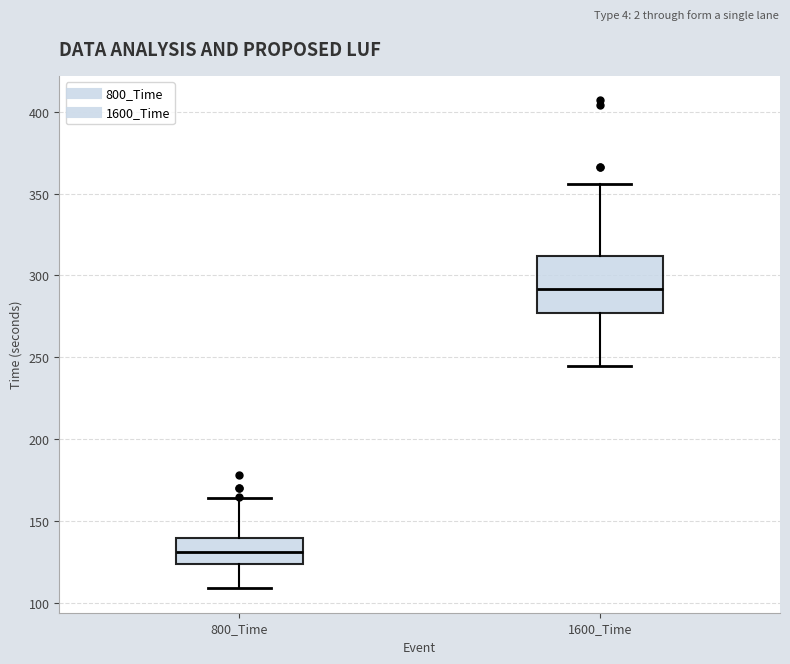

Reading left to right, transcribe this box plot: for each box, give where its median line is, the range the box spans, and where its two whiskers end, as read against the y-axis. The values are not printed on the chart, so give them approximately, as read against the axis.

800_Time: median 130, box 125 to 140, whiskers 110 to 165
1600_Time: median 290, box 275 to 310, whiskers 245 to 355